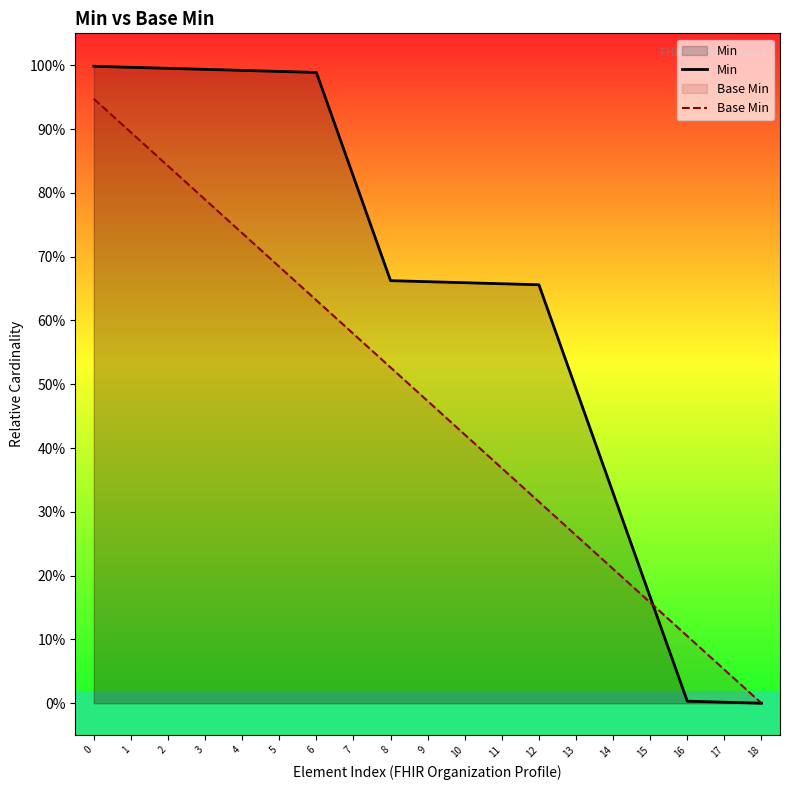

Rank the series by their maximum value, from lowest to highest.

Base Min, Min